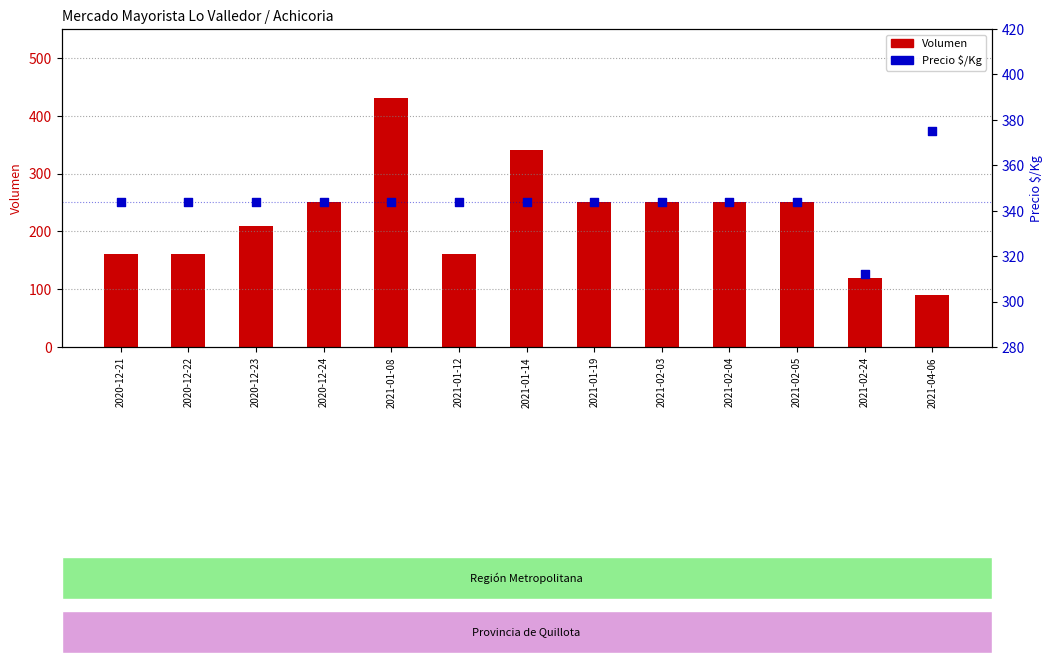

Which series has the largest Y range (max minus min)?

Volumen